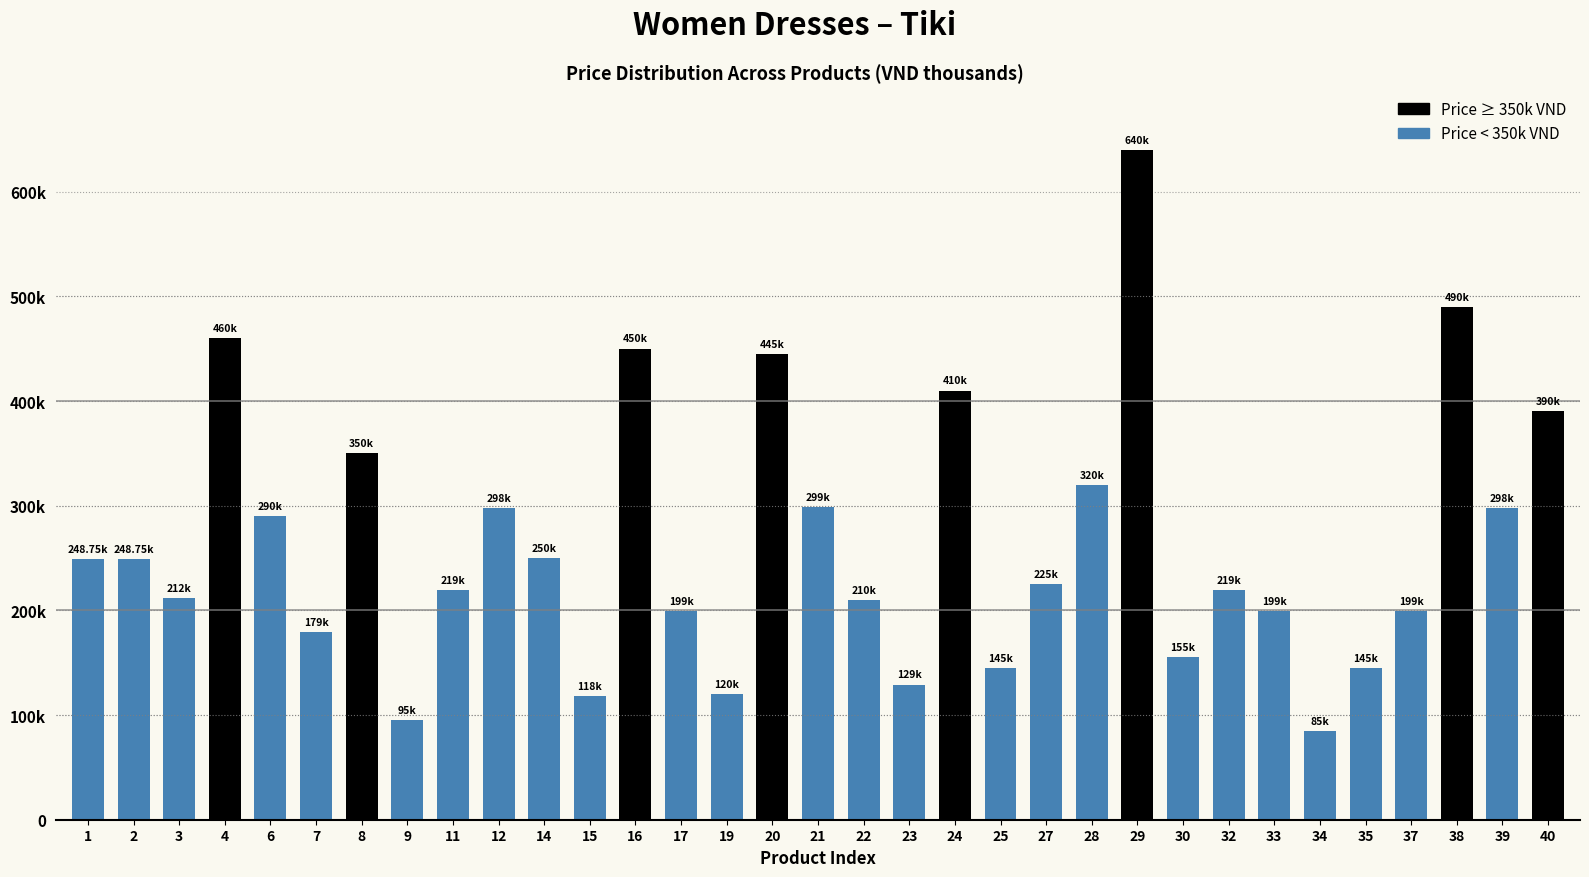

Are the bars horizontal?

No